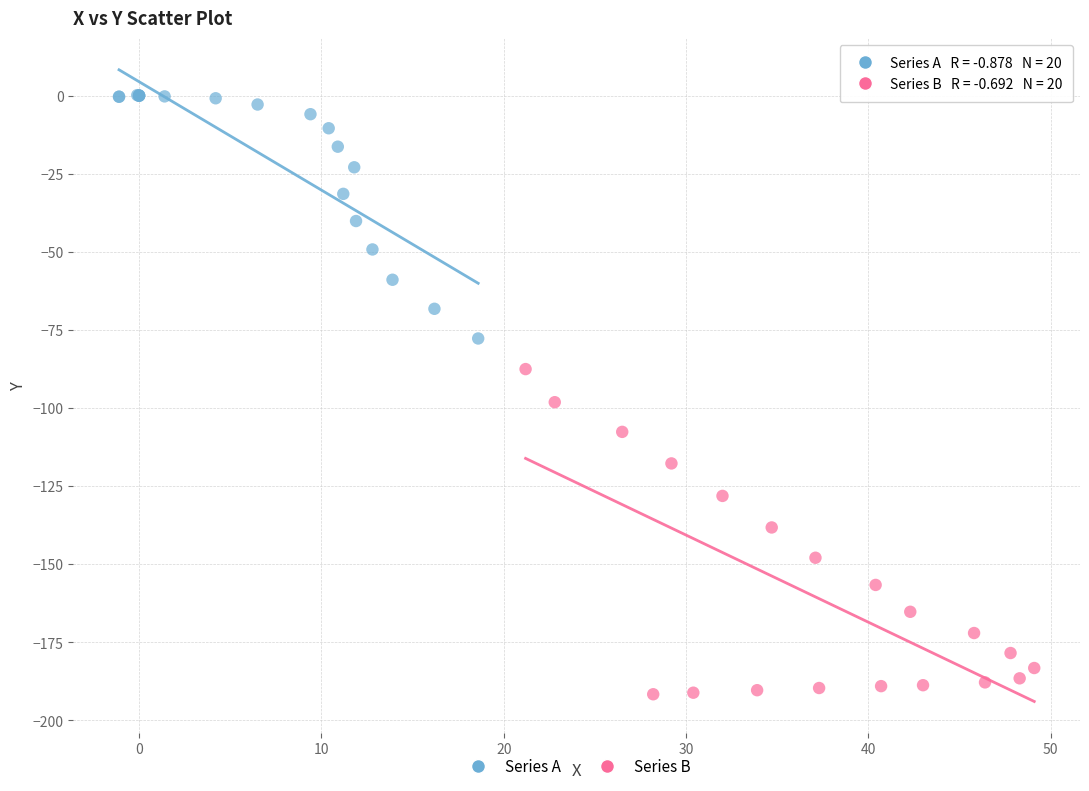

Which series contains the highest Y value?

Series A